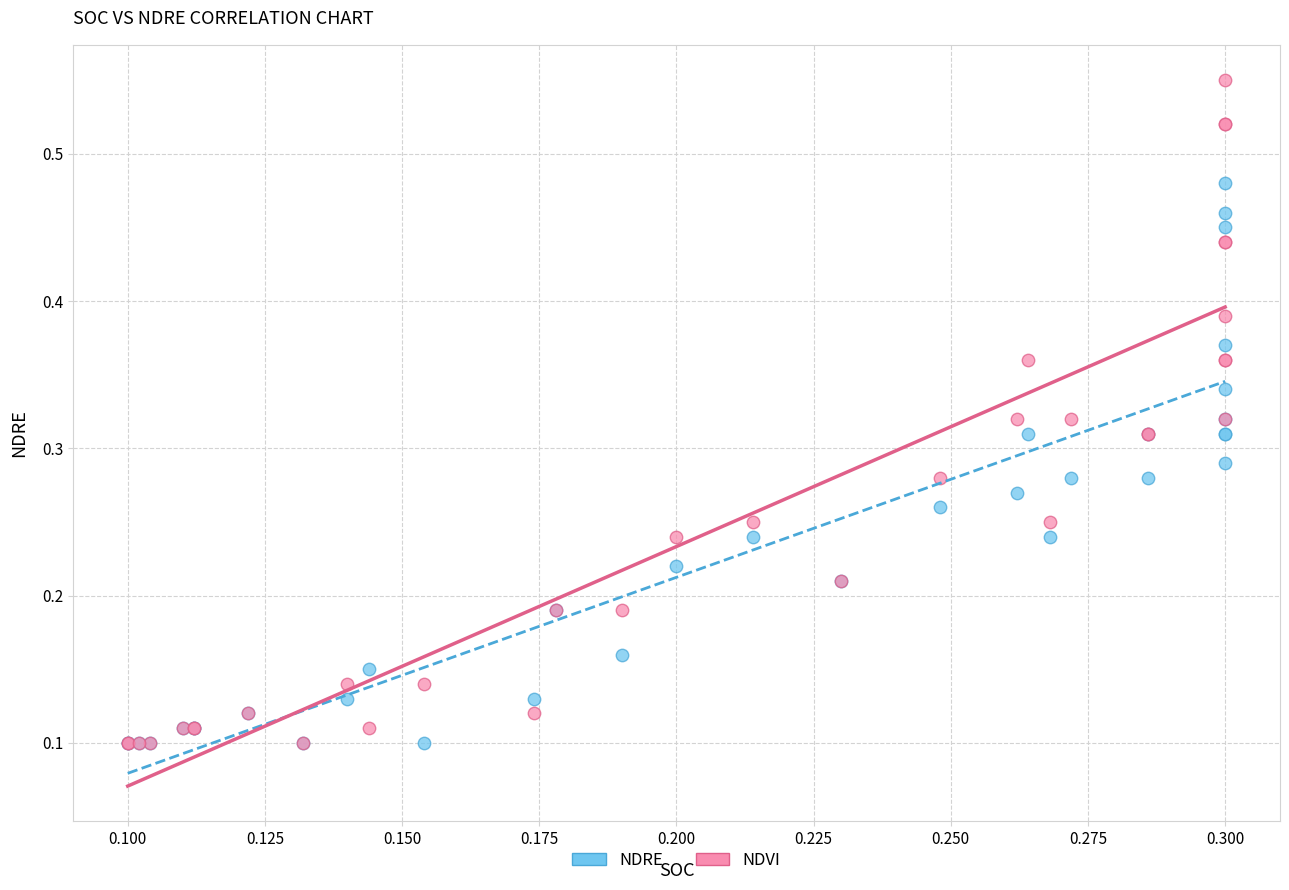

Which series has the widest spread of Y values?

NDVI